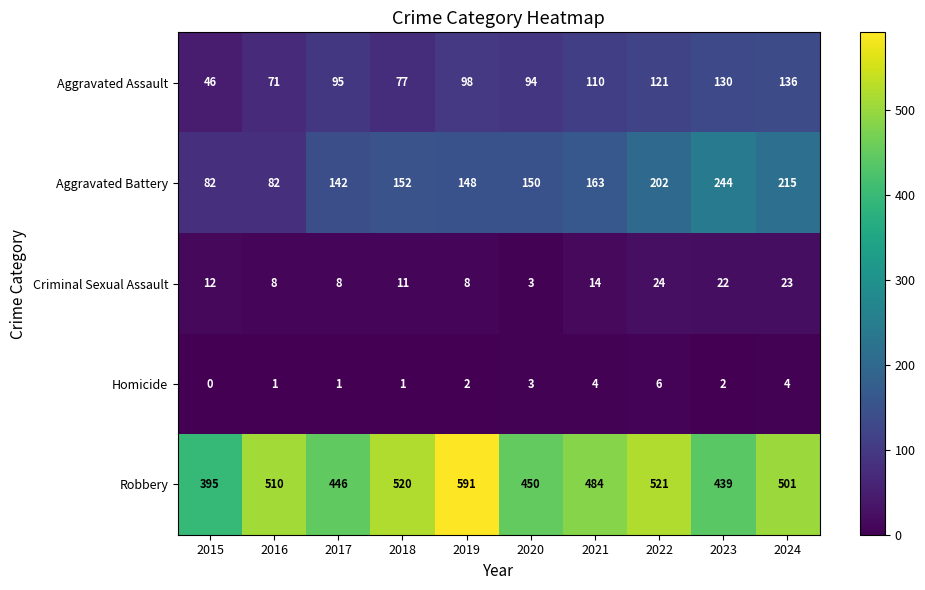

True or false: Homicide has a value of 1 at 2019.

False